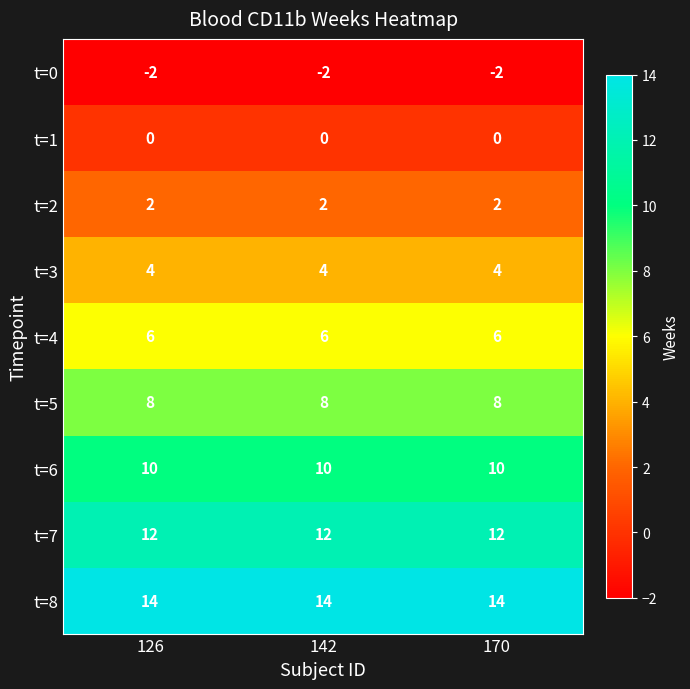

Is it true that t=6 equals 10 at 126?

True